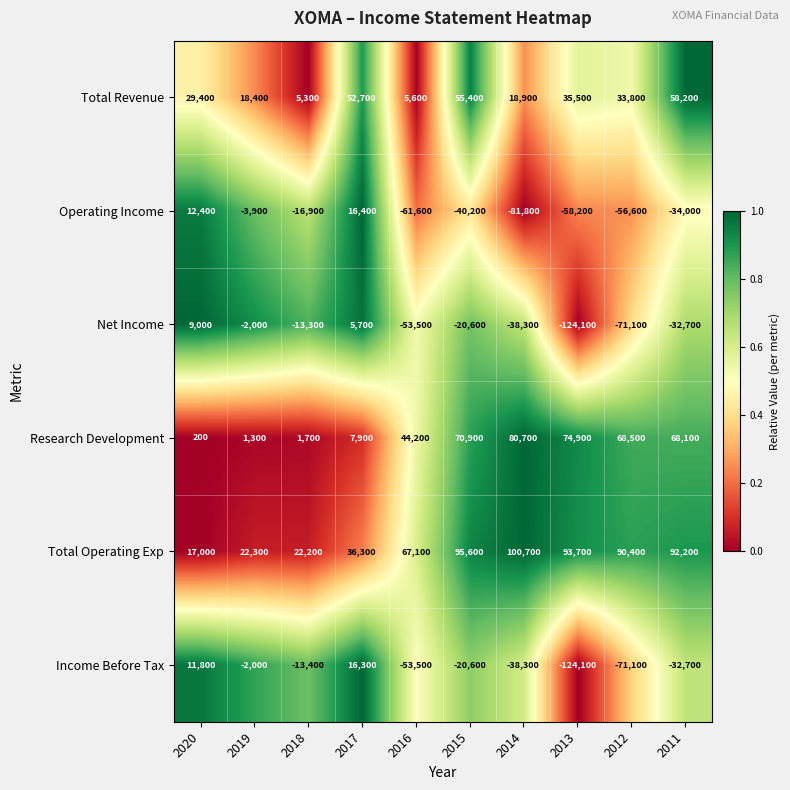

List the series in order of their peak value, lowest first.

Net Income, Income Before Tax, Operating Income, Total Revenue, Research Development, Total Operating Exp